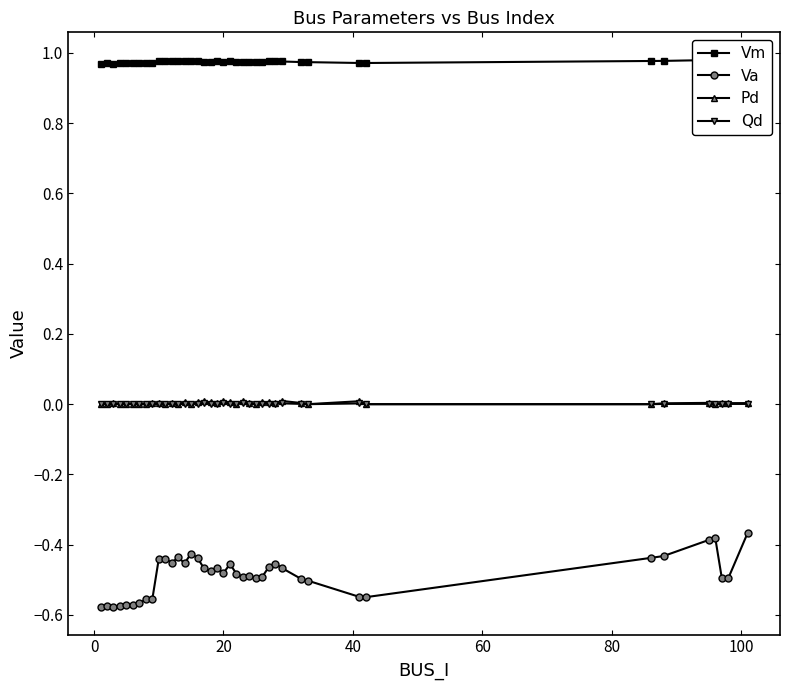

How many interior local peaks does the Va series have?

10